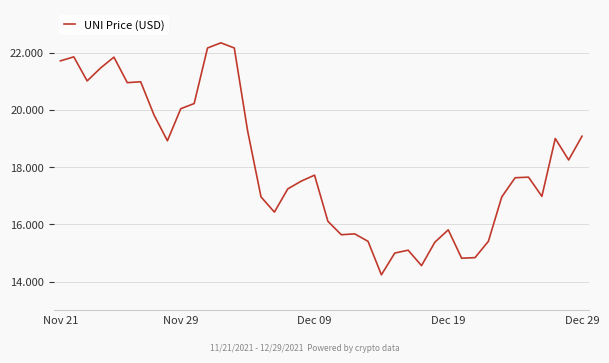

What is the average value?

18.1